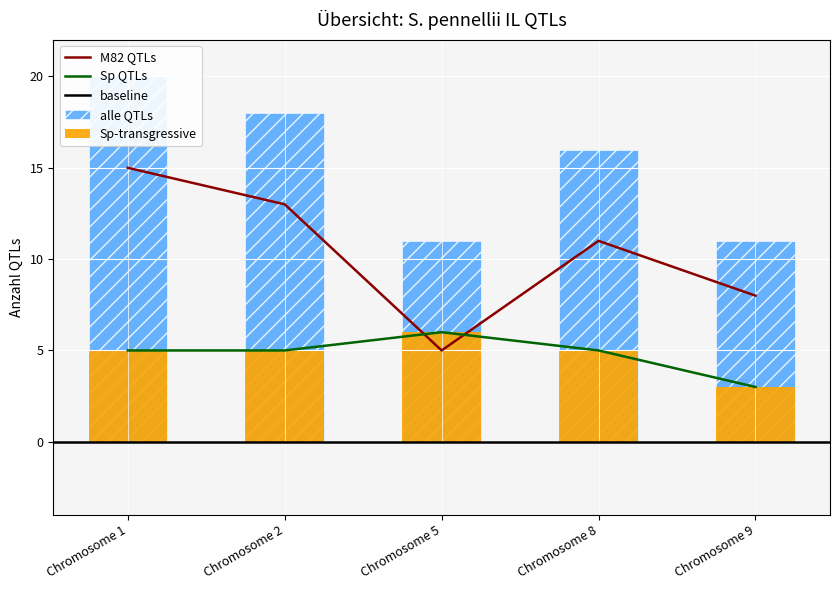

What is the sum of the Sp_count values at Chromosome 1 and Chromosome 8?

10